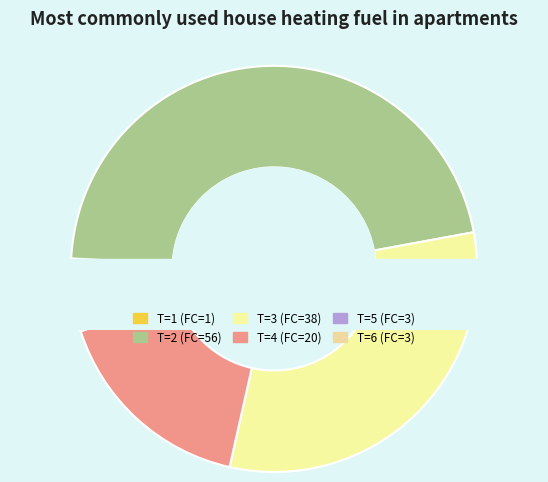

To the nearest percent, what percentage of the pie is 3?

31%